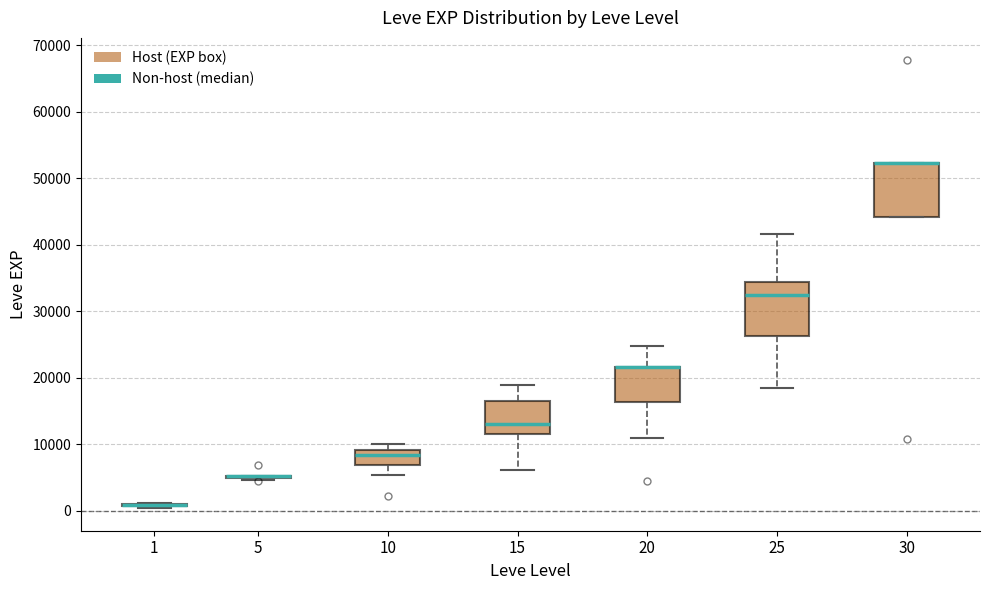

Where does the median line of the box at x = 25 sit on the y-axis? The values are not printed on the chart, so give them approximately, as read against the axis.

32000